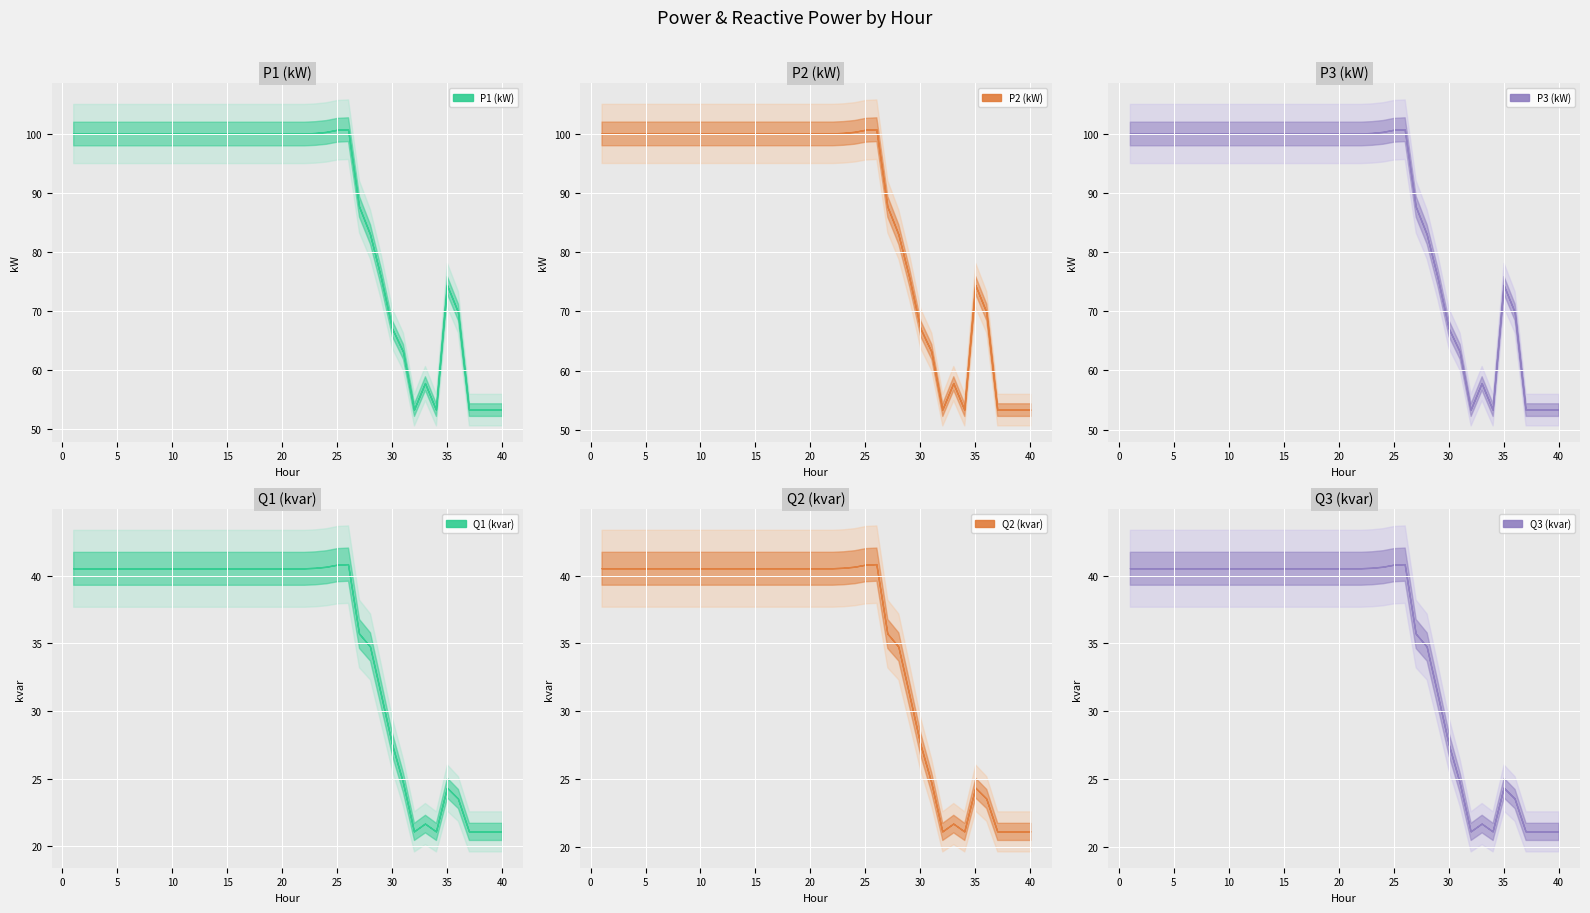

True or false: Q1 (kvar) and Q2 (kvar) intersect in this chart.

False